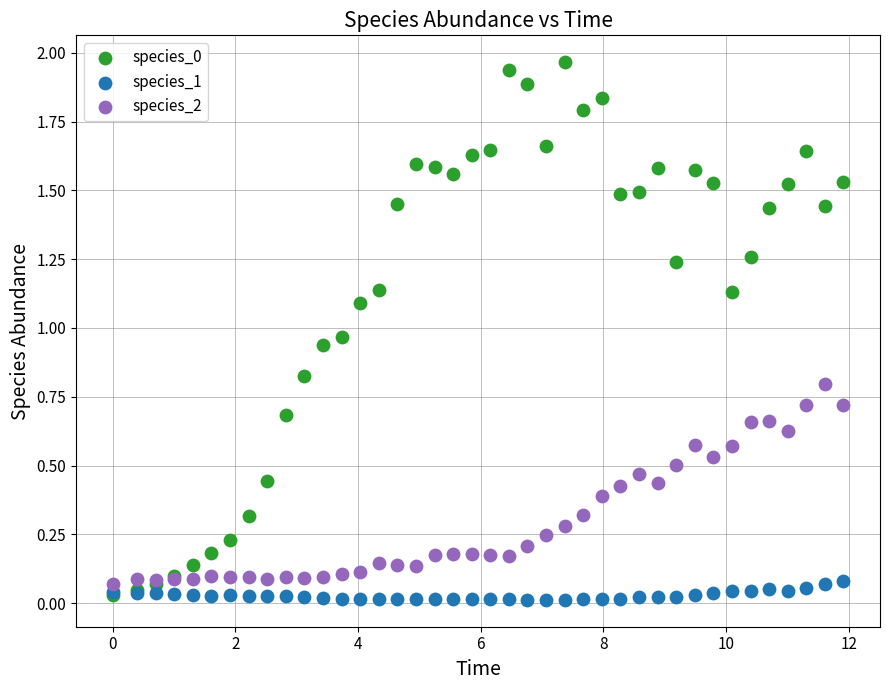

Which series contains the lowest Y value?

species_1